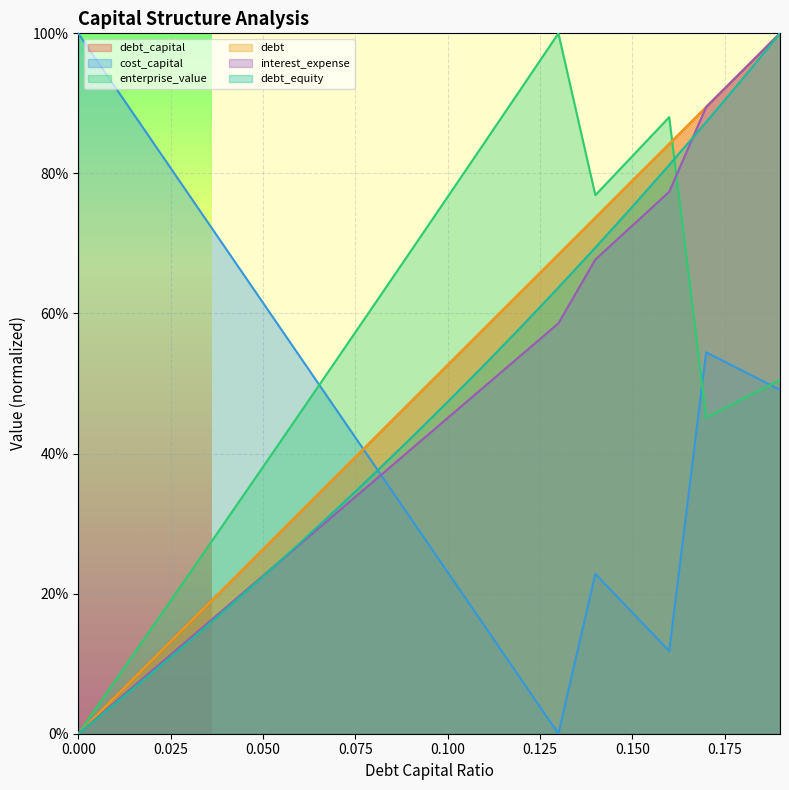

What are all the series names shown in the legend?

debt_capital, cost_capital, enterprise_value, debt, interest_expense, debt_equity